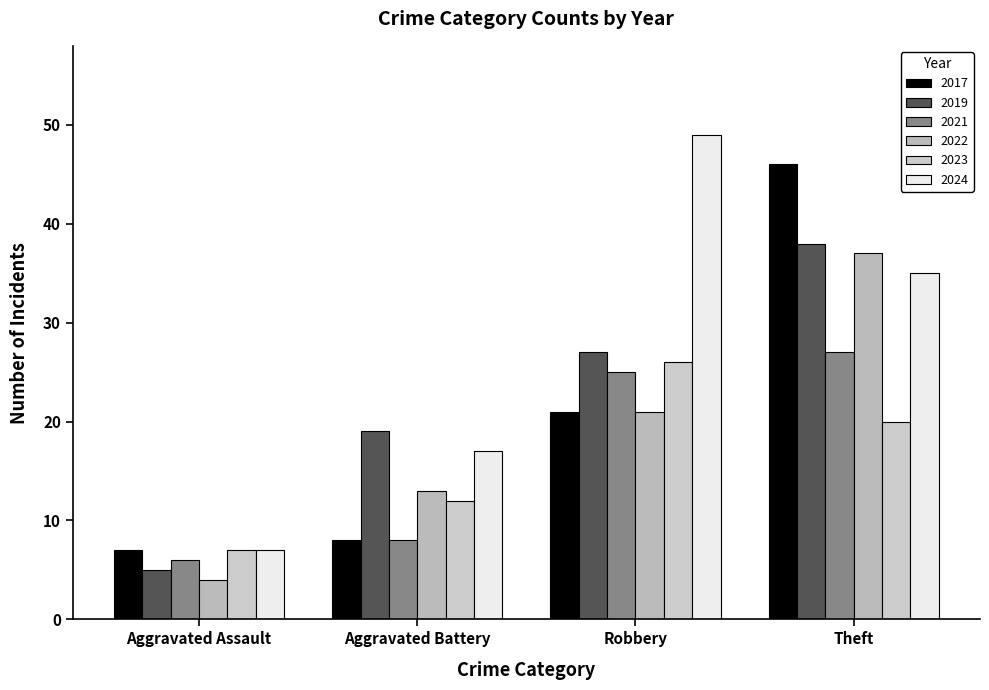

Rank the categories by 2021 value from highest to lowest.

Theft, Robbery, Aggravated Battery, Aggravated Assault